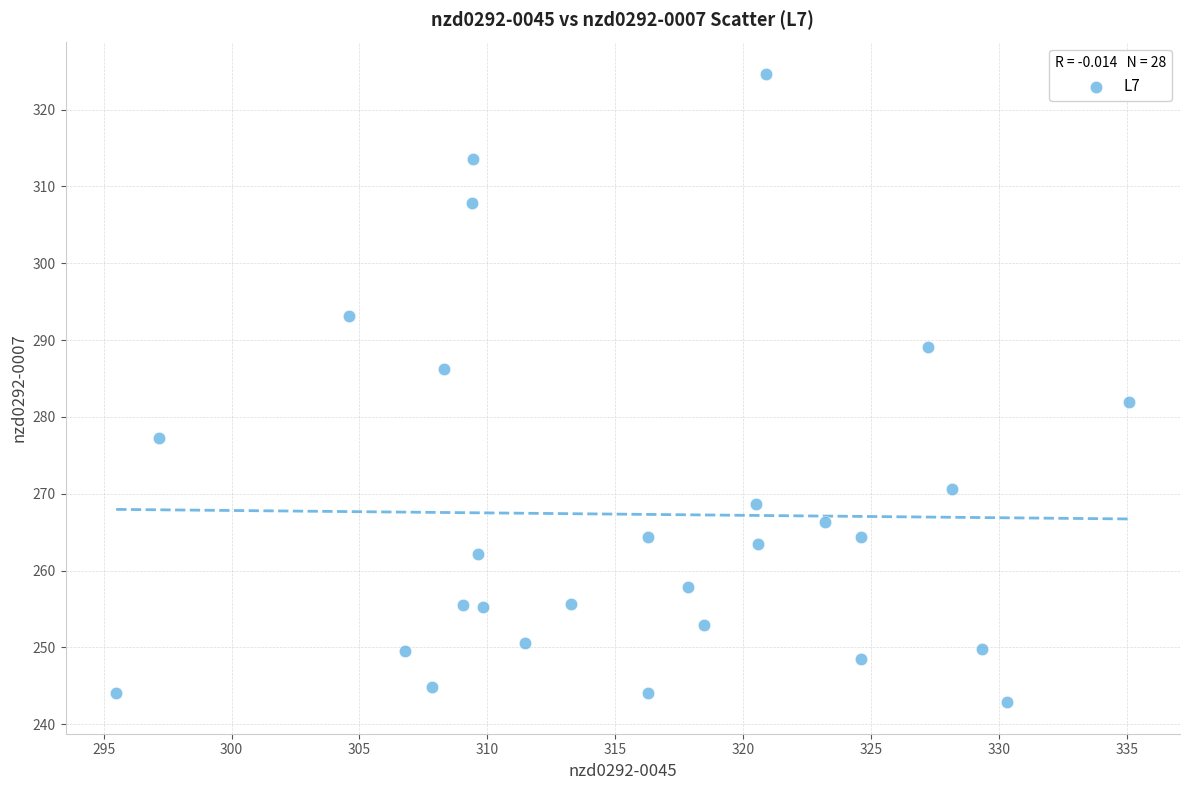

What is the range of X values (max minus min)?

39.6